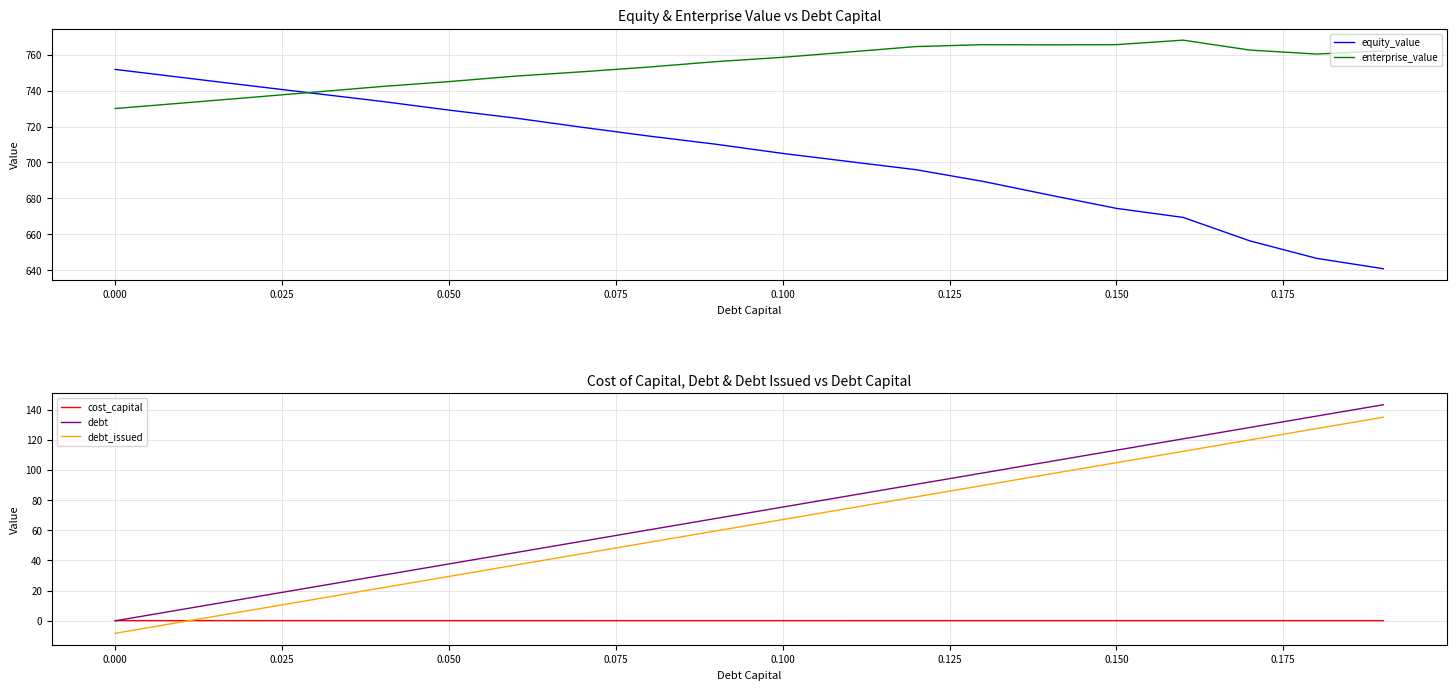

What is the minimum value for equity_value?

640.8